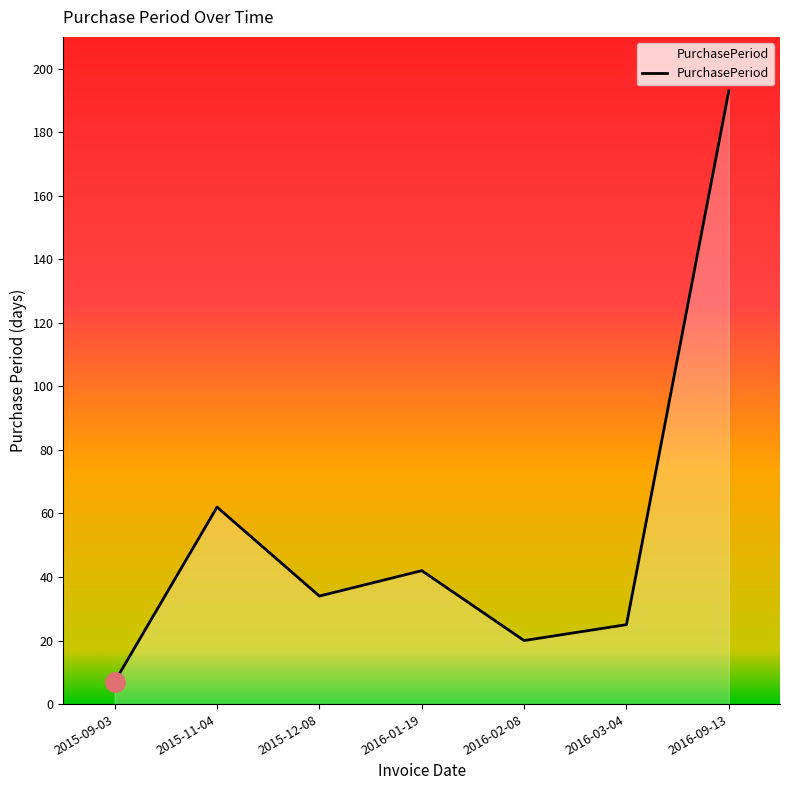

The value at 2016-01-19 is 74. True or false?

False